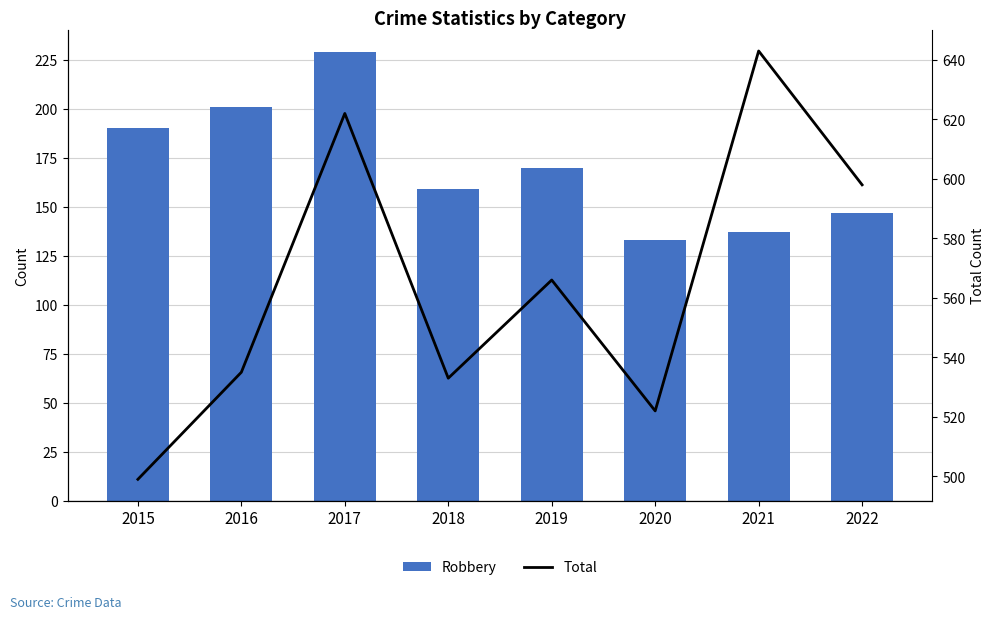

How many data points in Robbery are above 170?

3